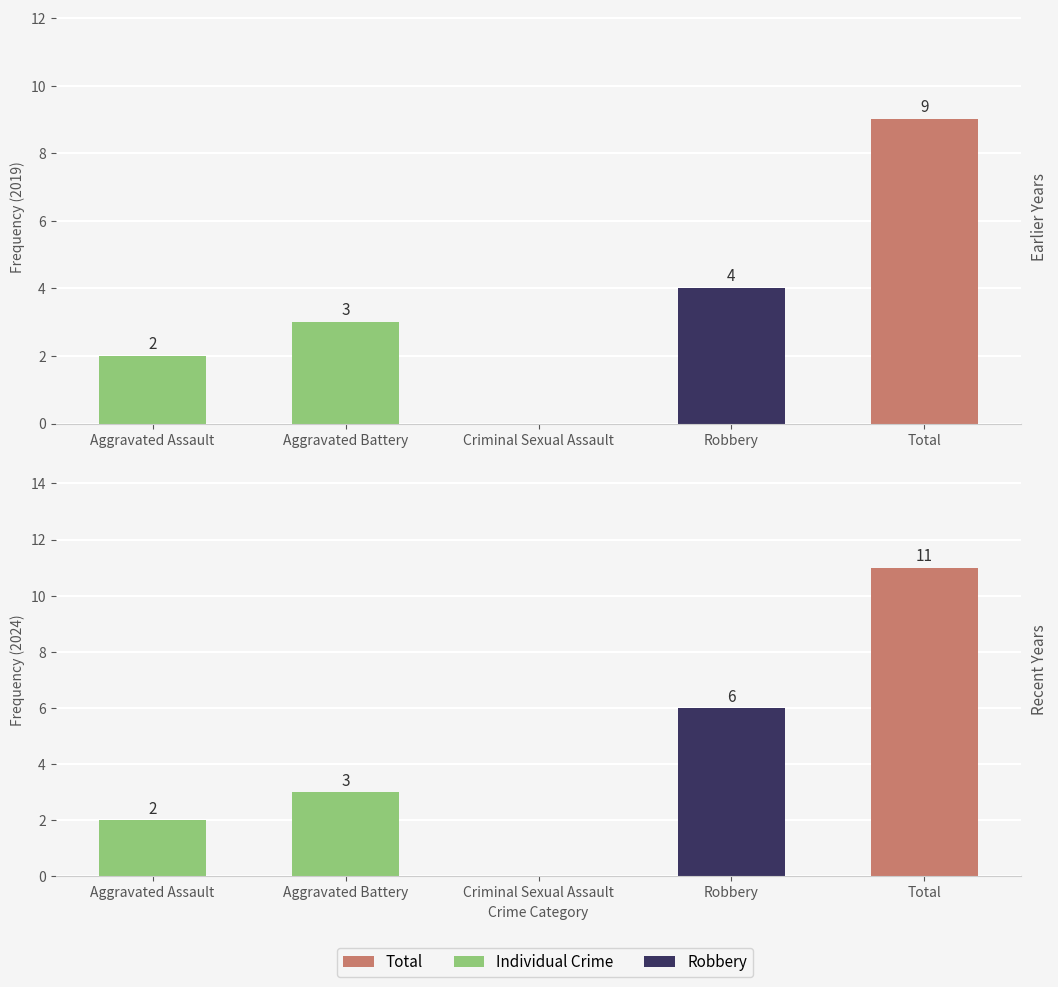

Are the bars grouped side by side (vs. stacked)?

Yes